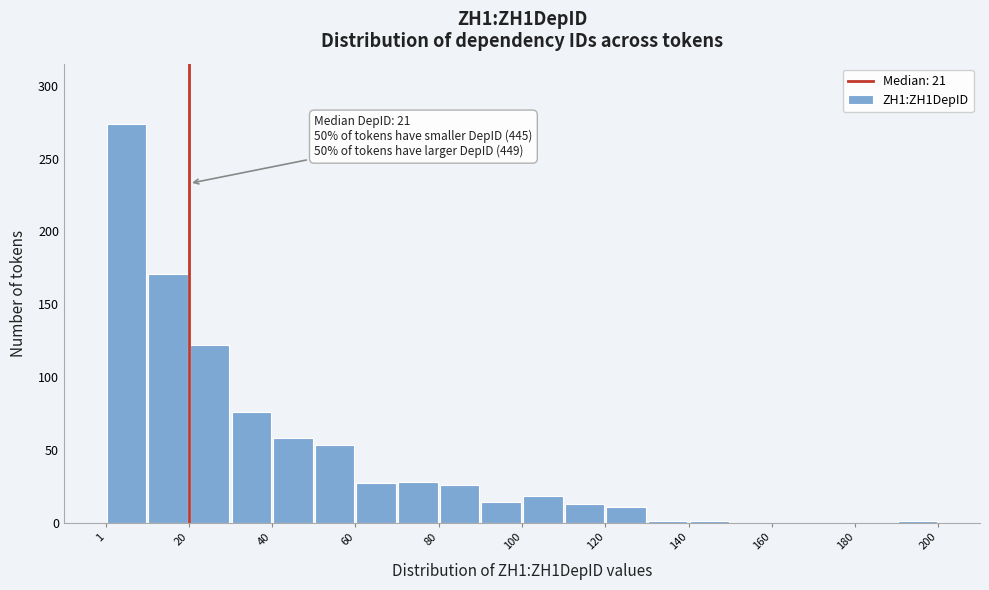

Which range on the x-axis has the tallest bar?

2 to 10